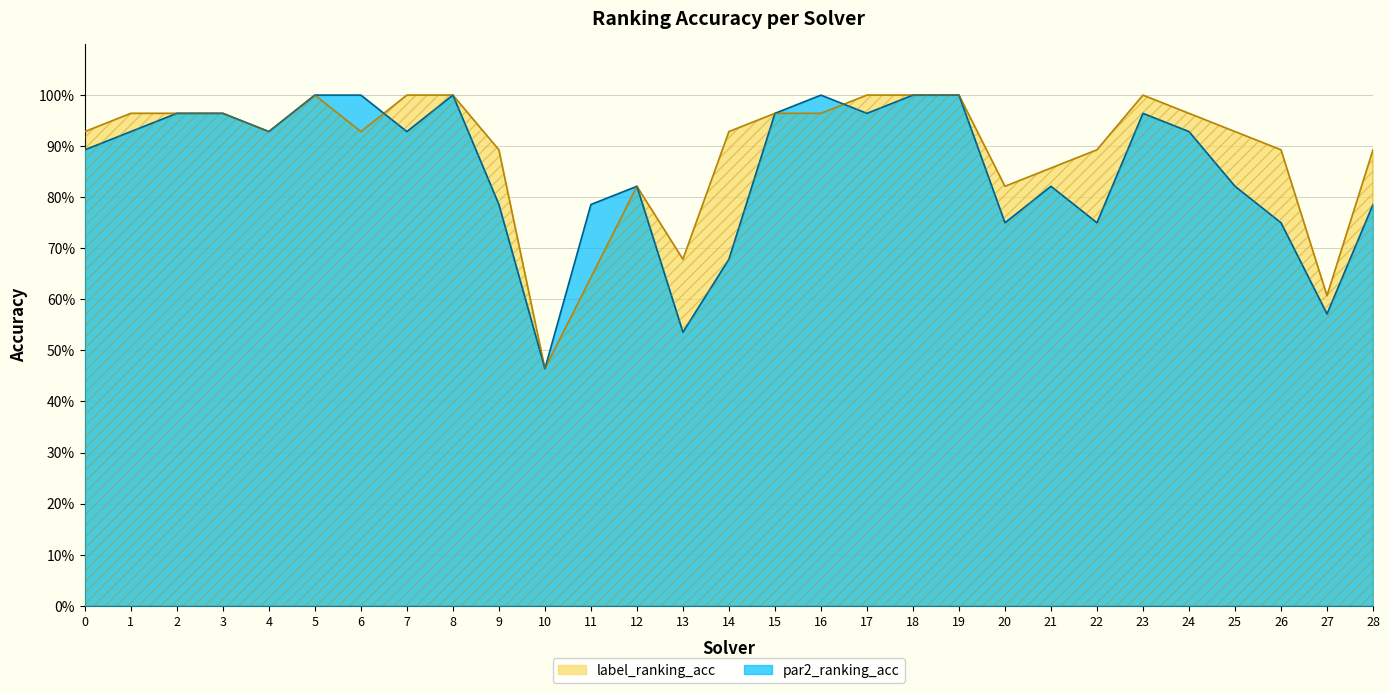

Which series has the largest total across all categories?

label_ranking_acc